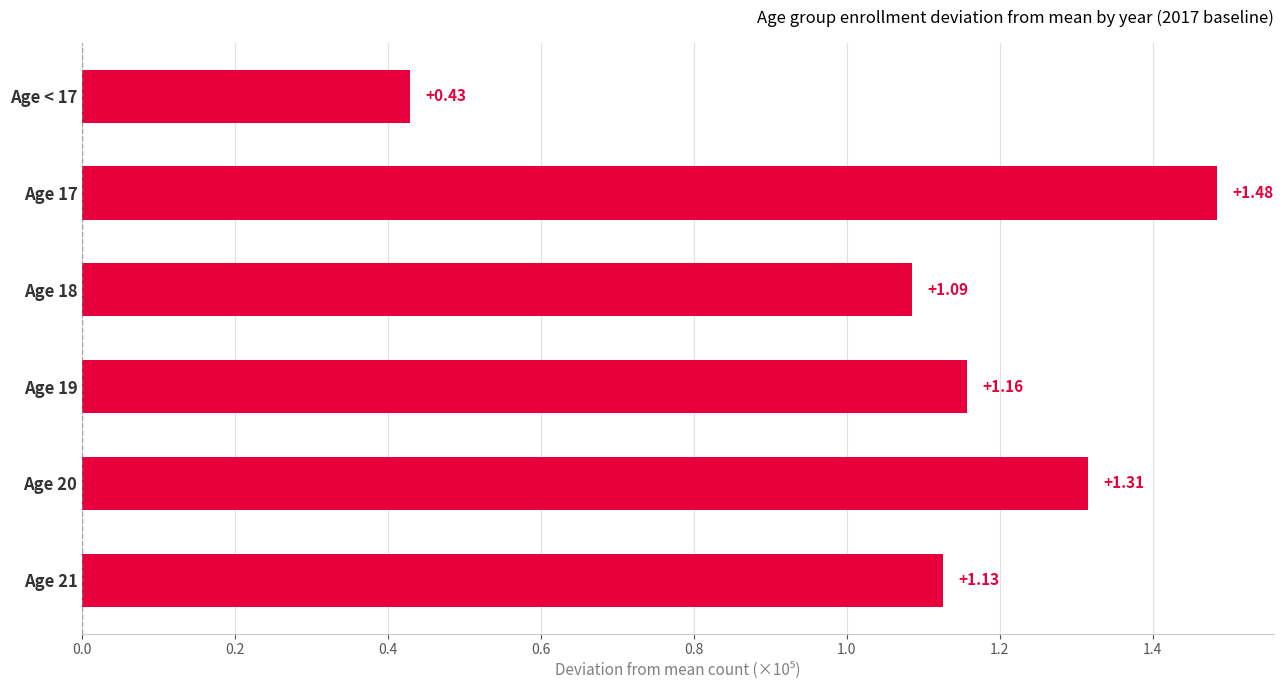

List the labels in order of value, largest first.

Age 17, Age 20, Age 19, Age 21, Age 18, Age < 17